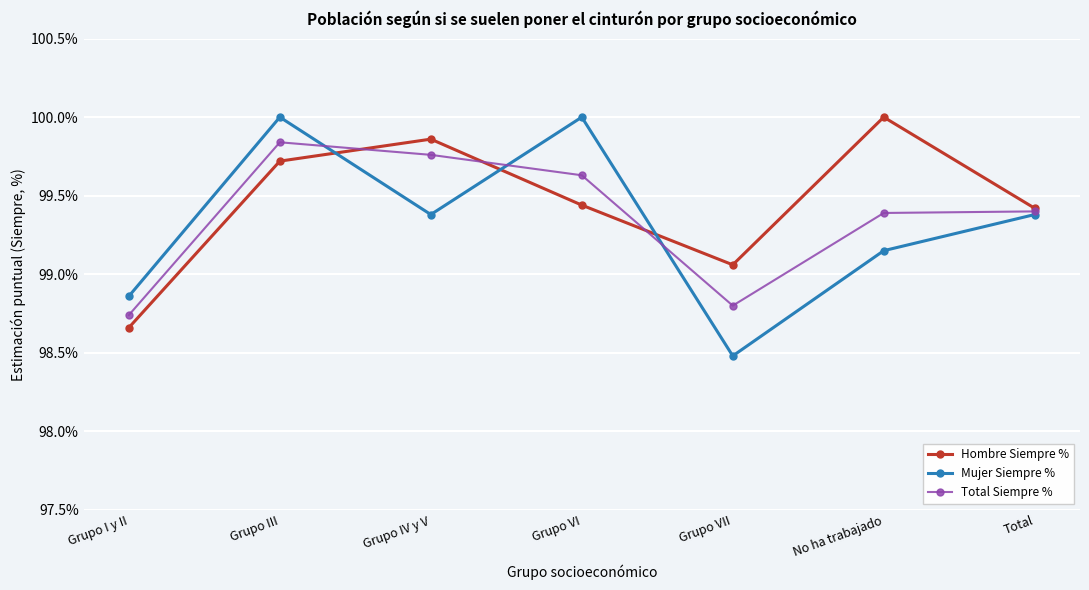

What is the label of the 3rd point from the right?

Grupo VII